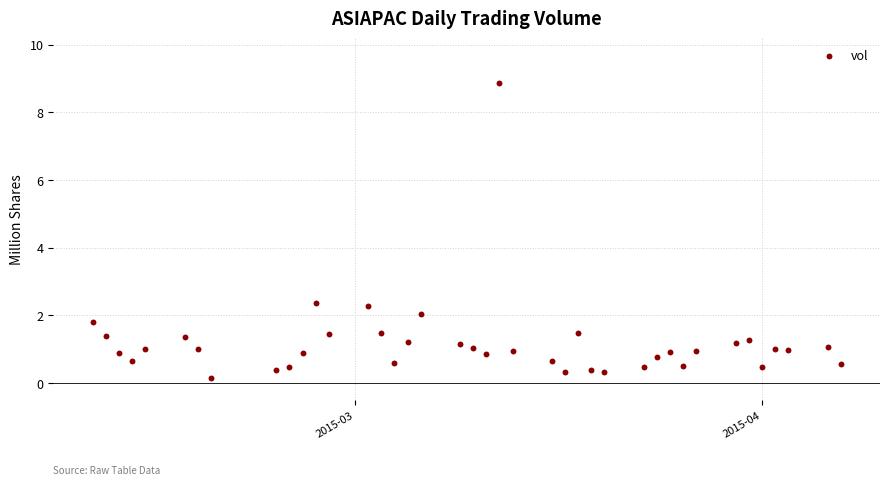

What is the range of Y values (max minus min)?

8.7